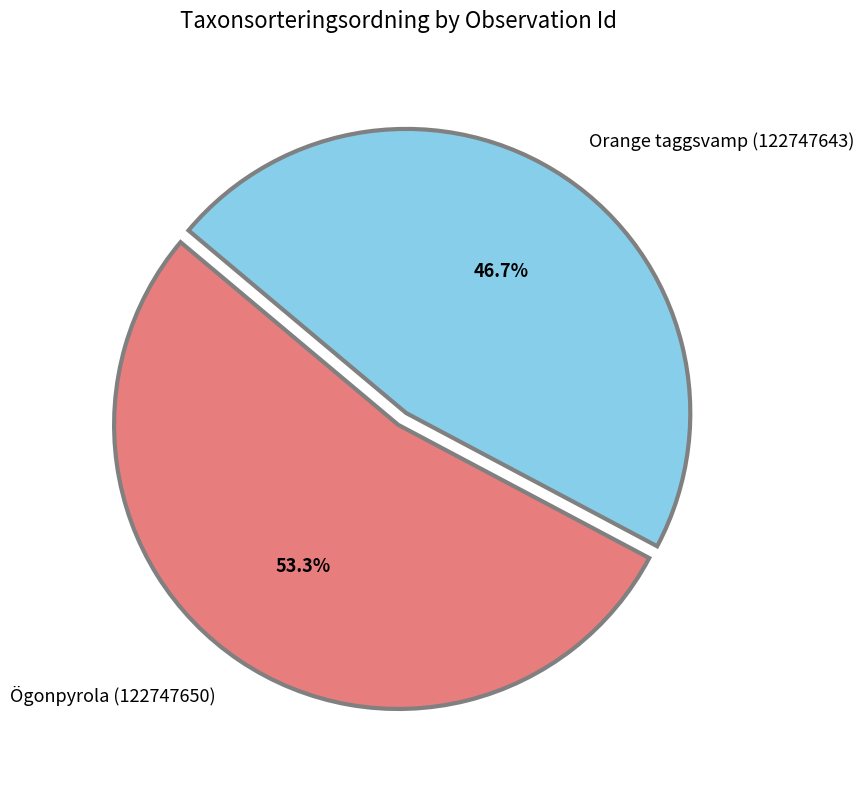

Is it true that Ögonpyrola (122747650) is 53% of the pie?

True